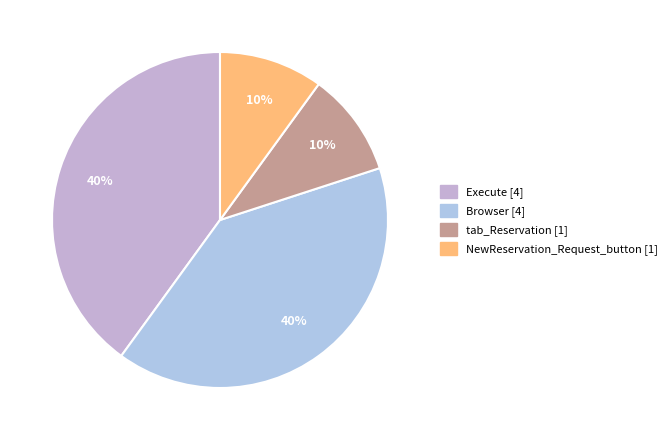

Which slice is the largest?

Execute